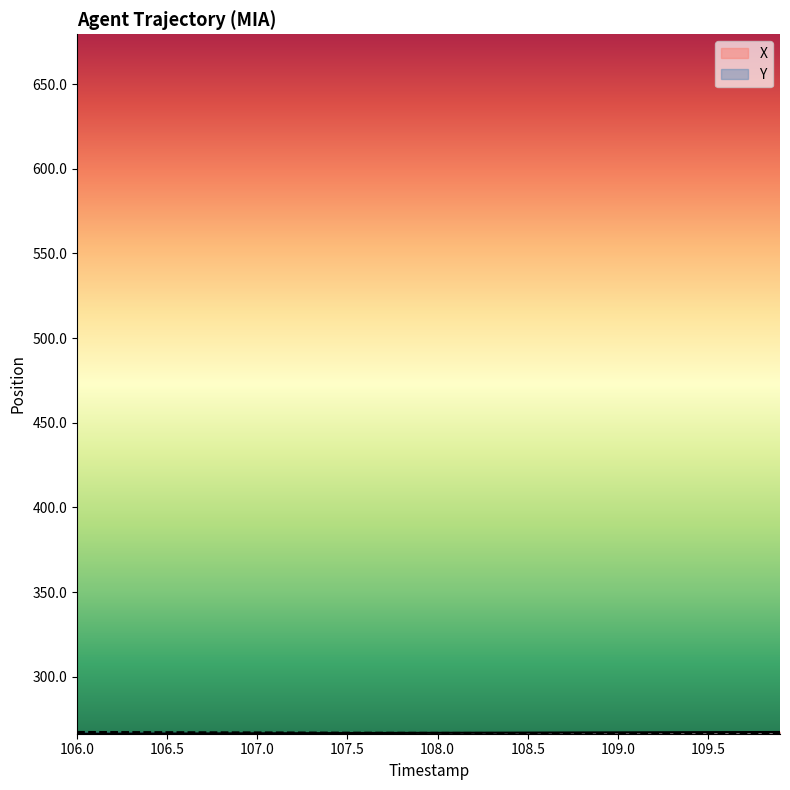

At how many categories does at least one series exceed 266?

40